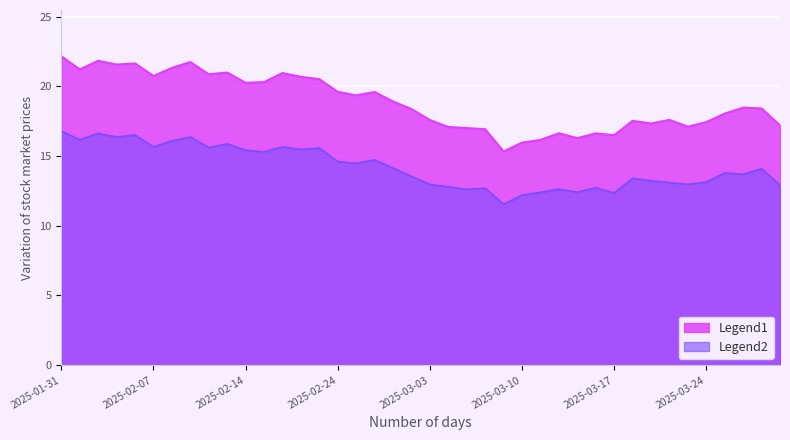

Which category has the lowest value across all series?

2025-03-07